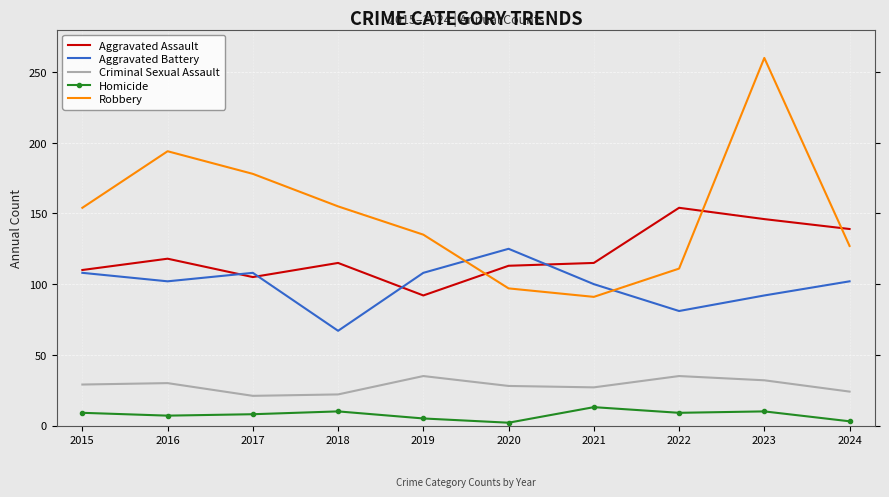

What are all the series names shown in the legend?

Aggravated Assault, Aggravated Battery, Criminal Sexual Assault, Homicide, Robbery